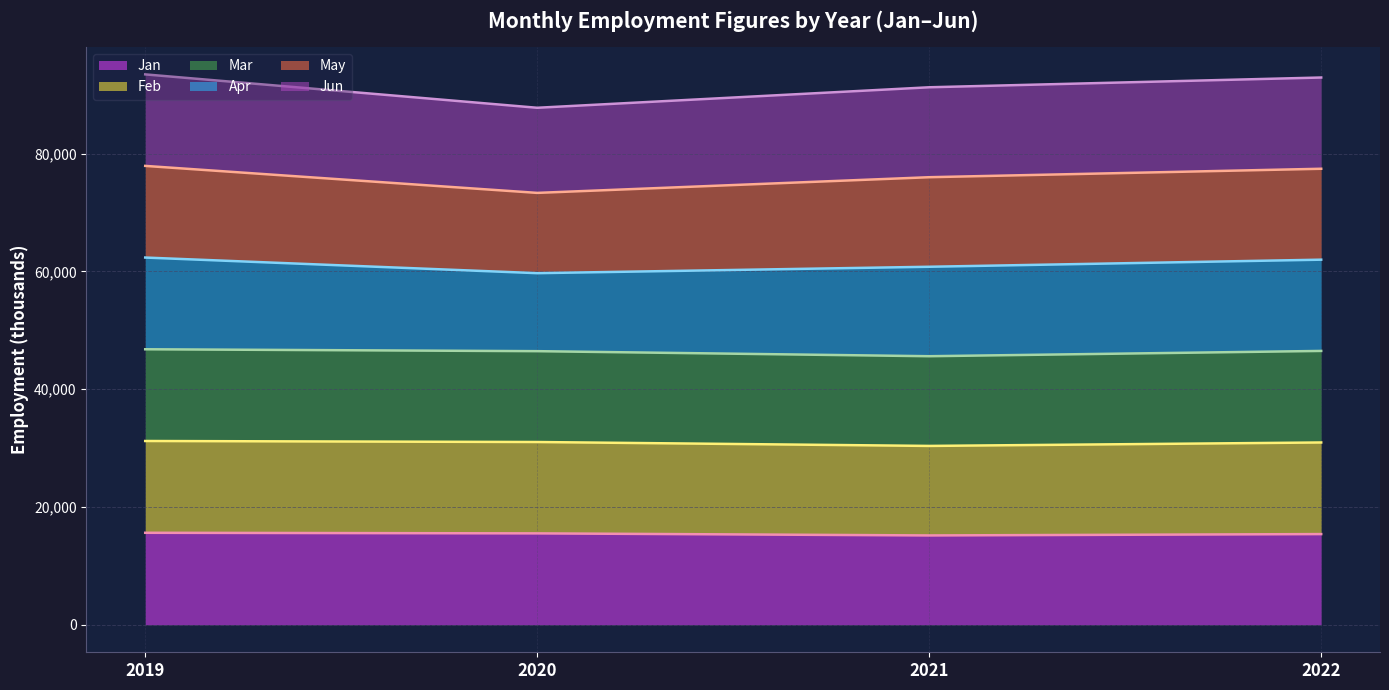

What is the maximum value for Jan?

15616.3